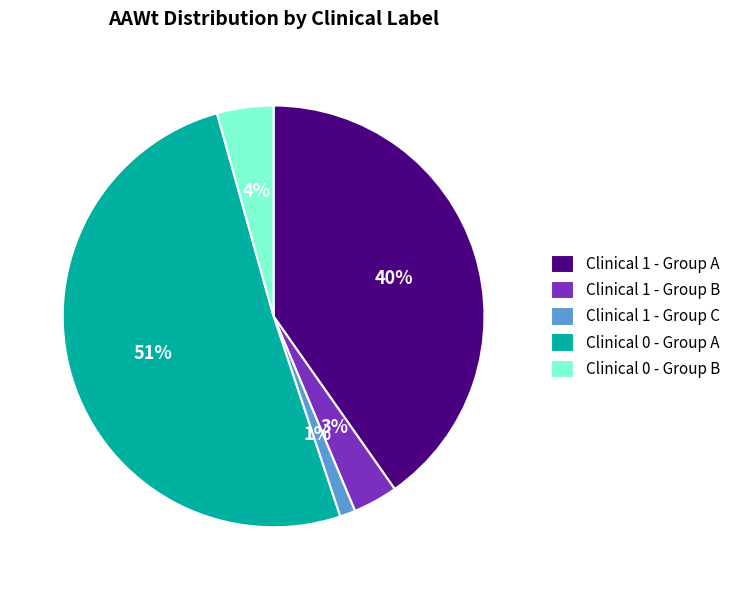

Count the number of slices in the pie.

5